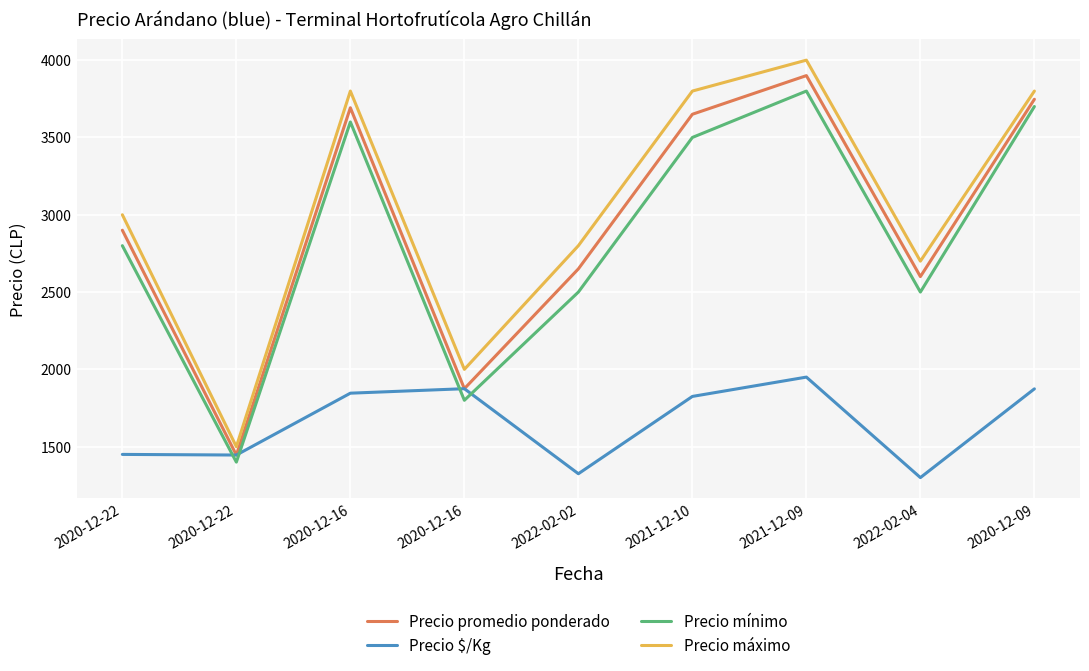

Which category has the highest value across all series?

2021-12-09